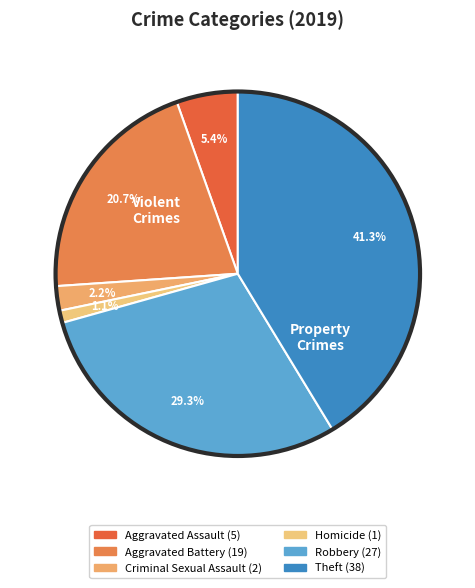

Is the sum of Theft and Aggravated Assault greater than half?

No